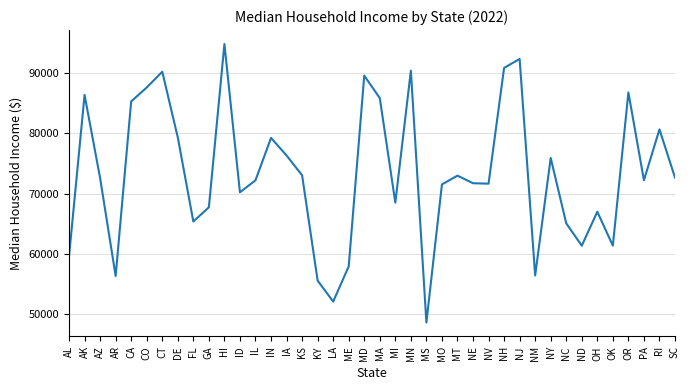

Is this an area chart (filled region under the line)?

No